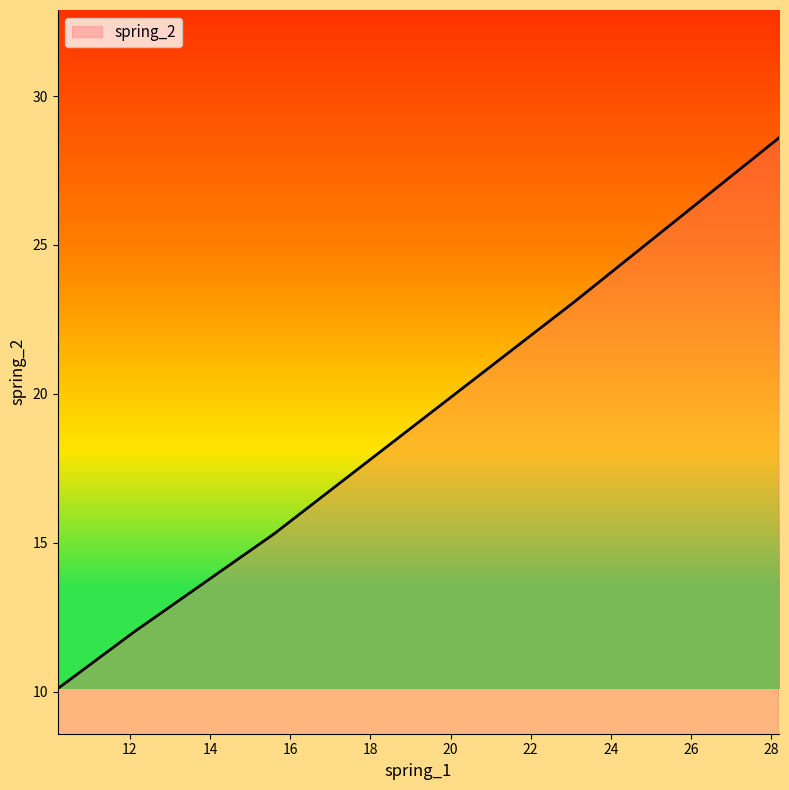

What is the average value?

17.8